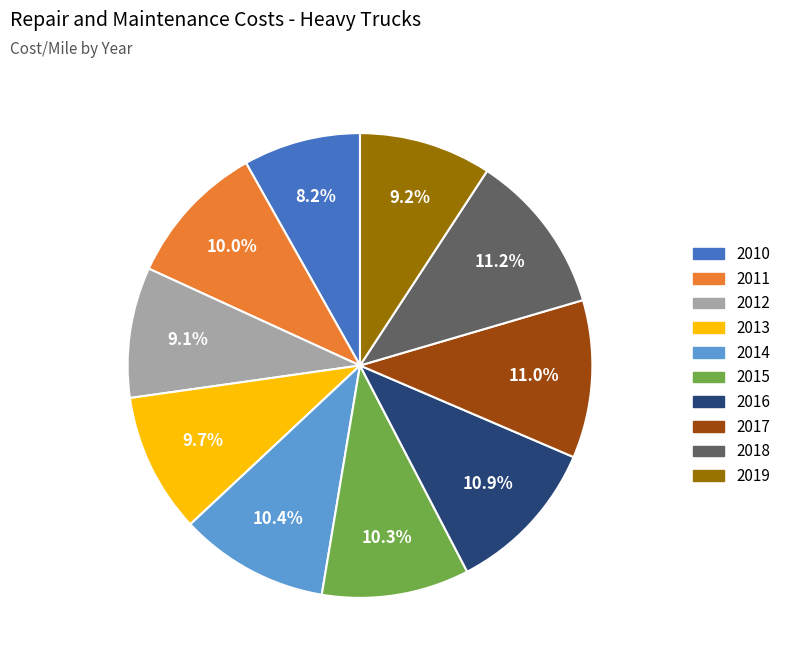

How many slices are in this pie chart?

10